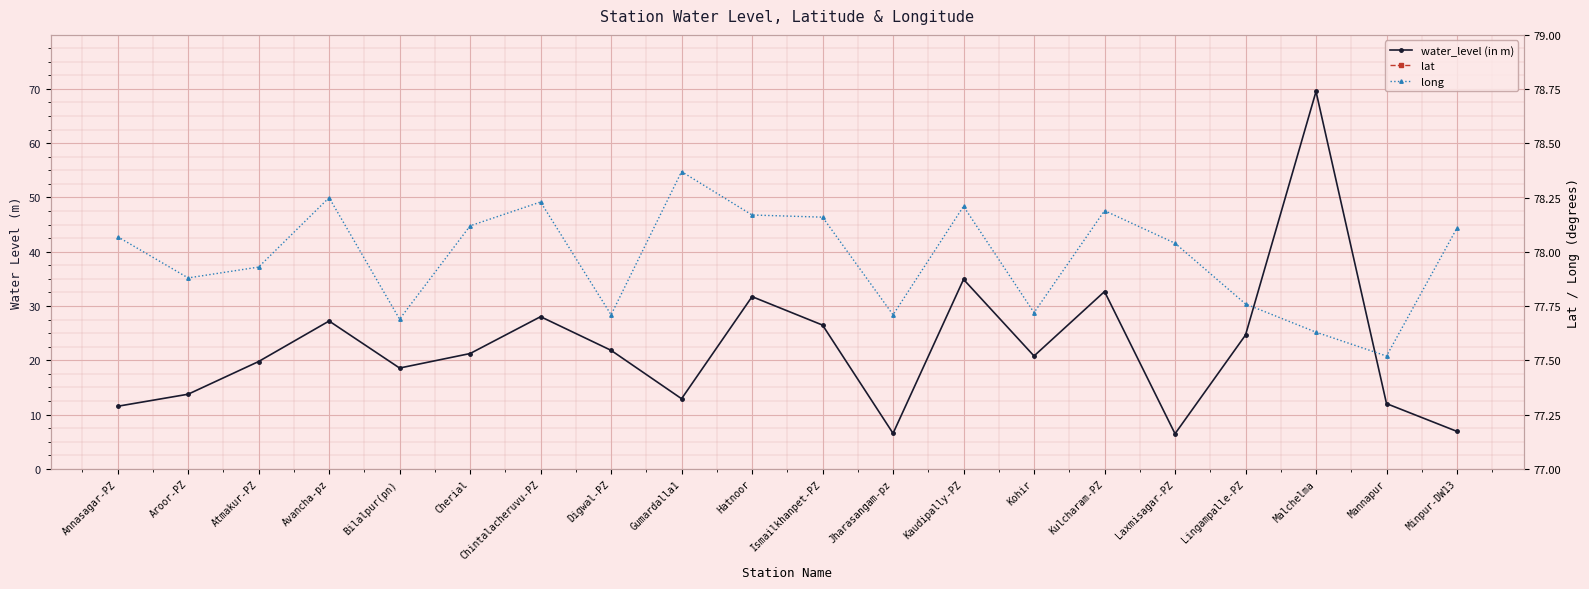

At which label does water_level (in m) reach its minimum?

Laxmisagar-PZ